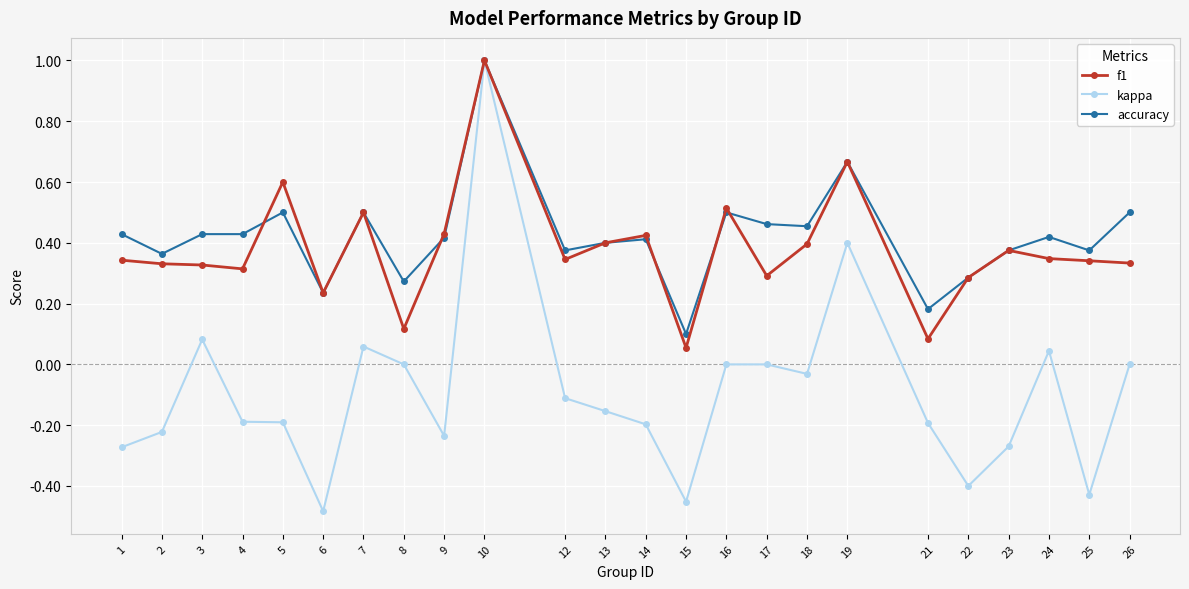

Which label corresponds to the smallest value in the chart?

6